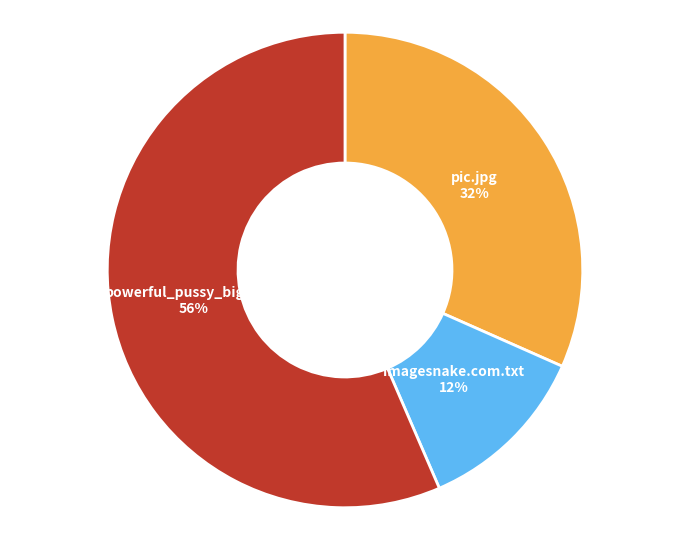

True or false: pic.jpg accounts for 32% of the total.

True